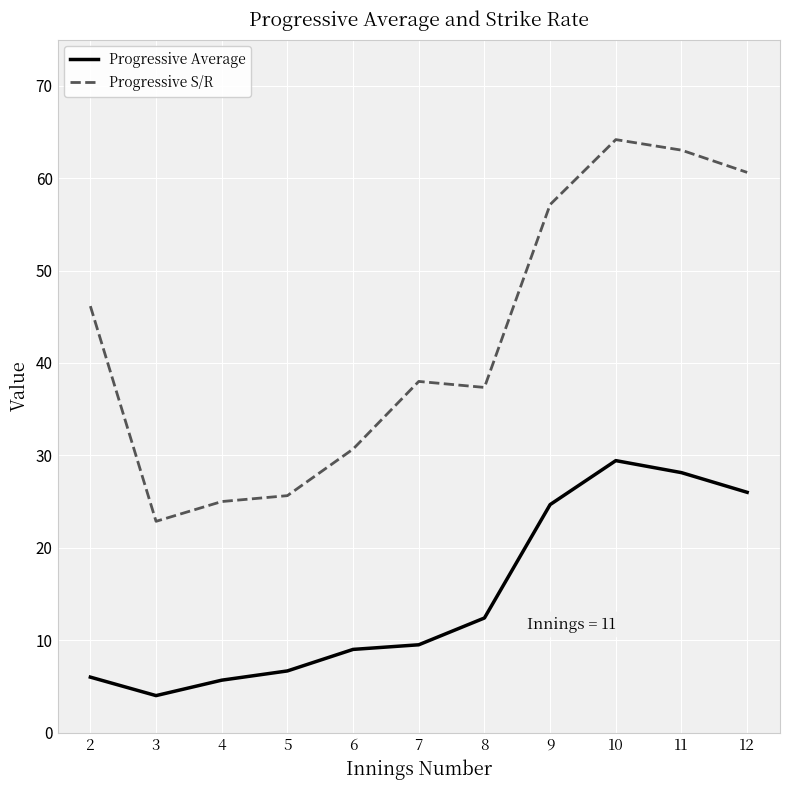

List the series in order of their overall mean, lowest first.

Progressive Average, Progressive S/R